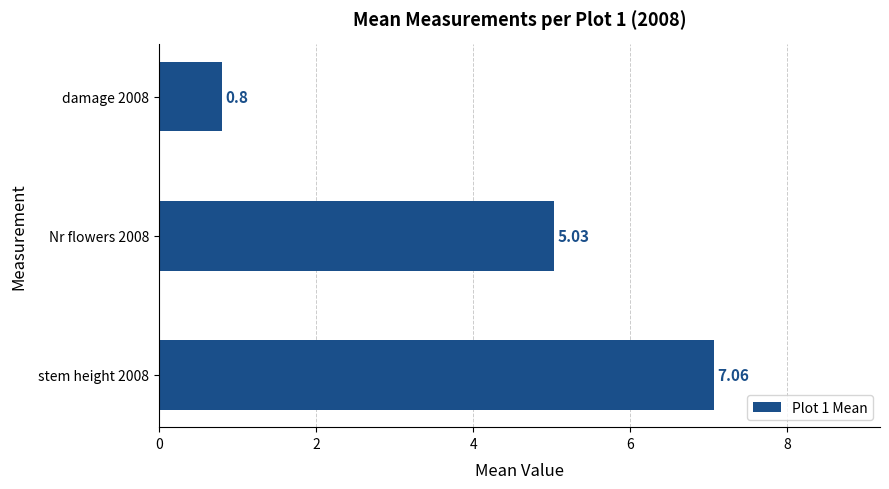

List the labels in order of value, smallest first.

damage 2008, Nr flowers 2008, stem height 2008